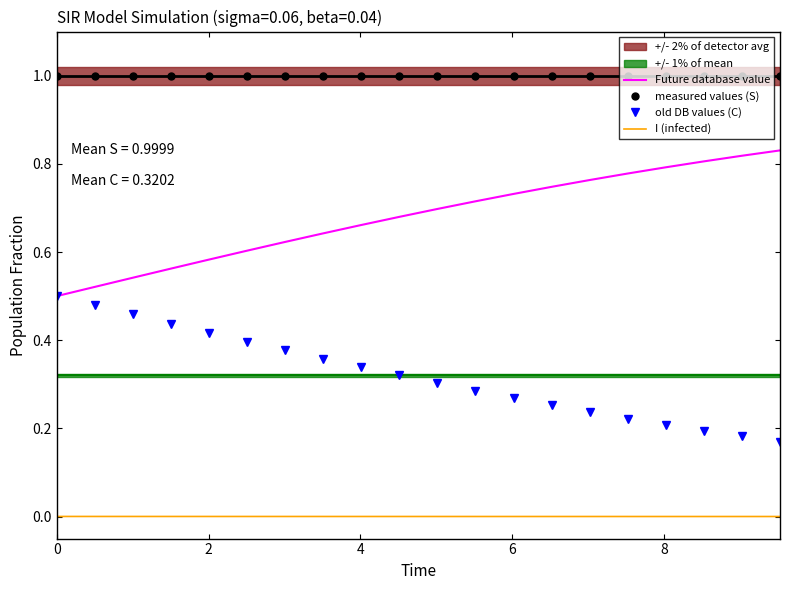

True or false: Future database value and measured values (S) cross at least once.

False